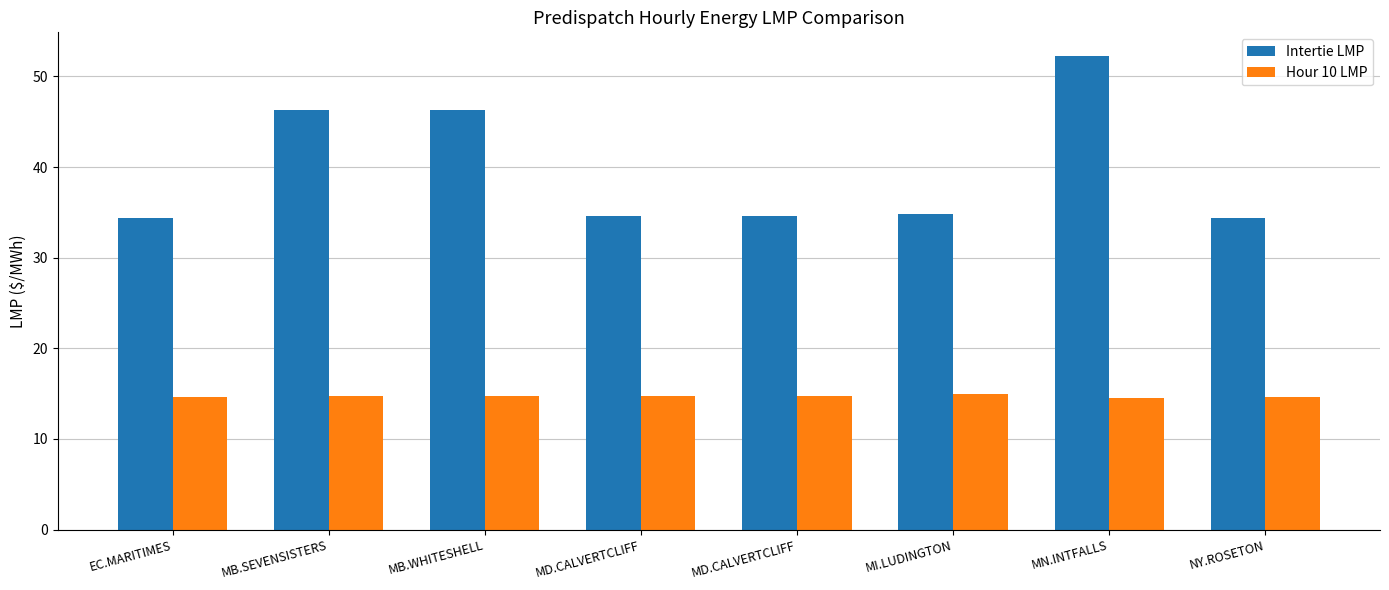

Which series has the largest range (max minus min)?

Intertie LMP